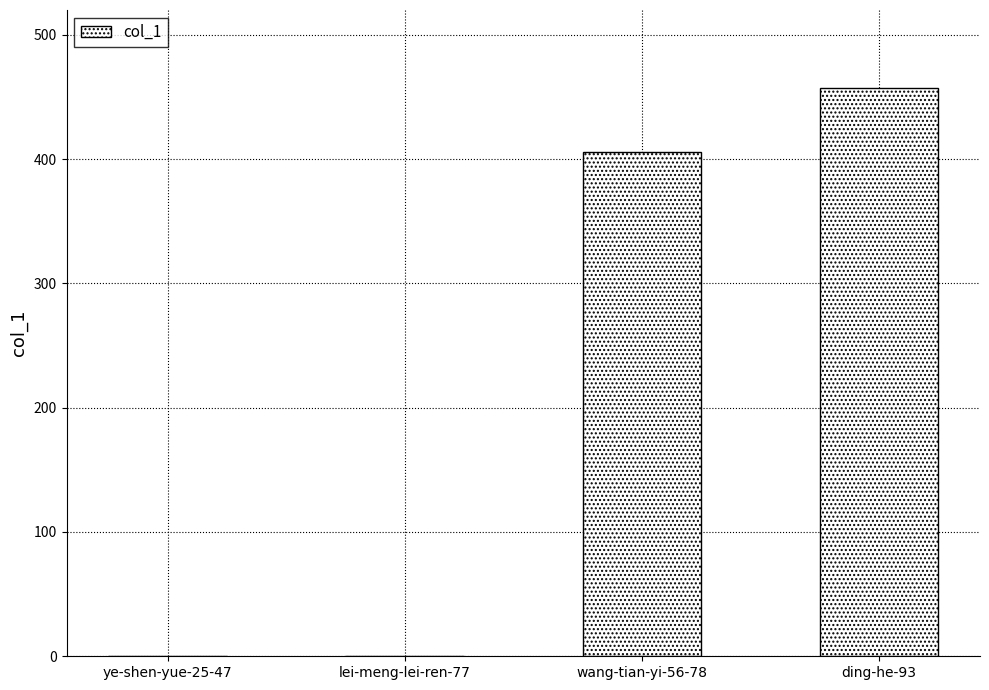

The chart shows a value of 216 at lei-meng-lei-ren-77. True or false?

False